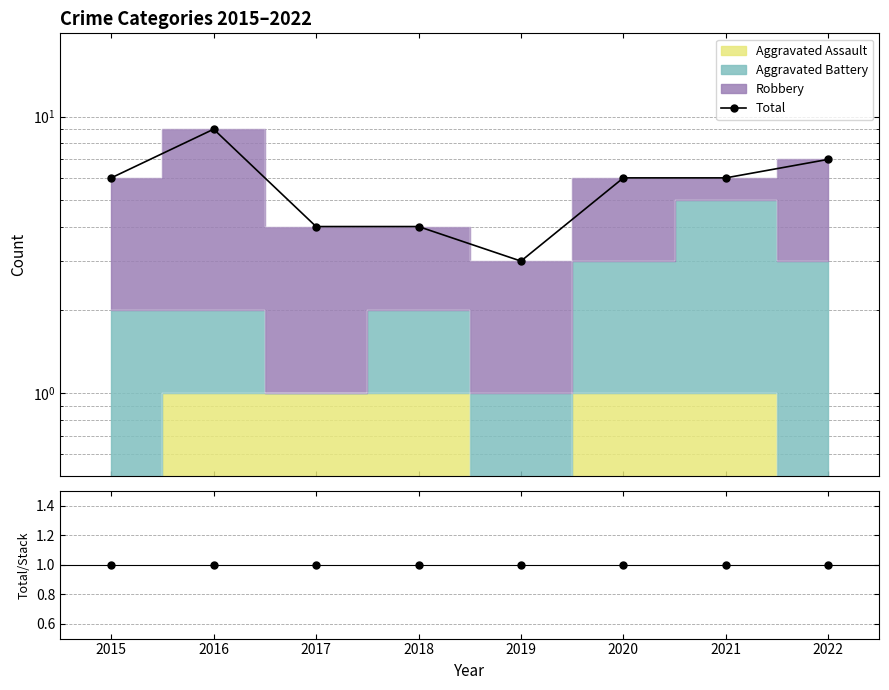

What is the smallest value displayed?

1